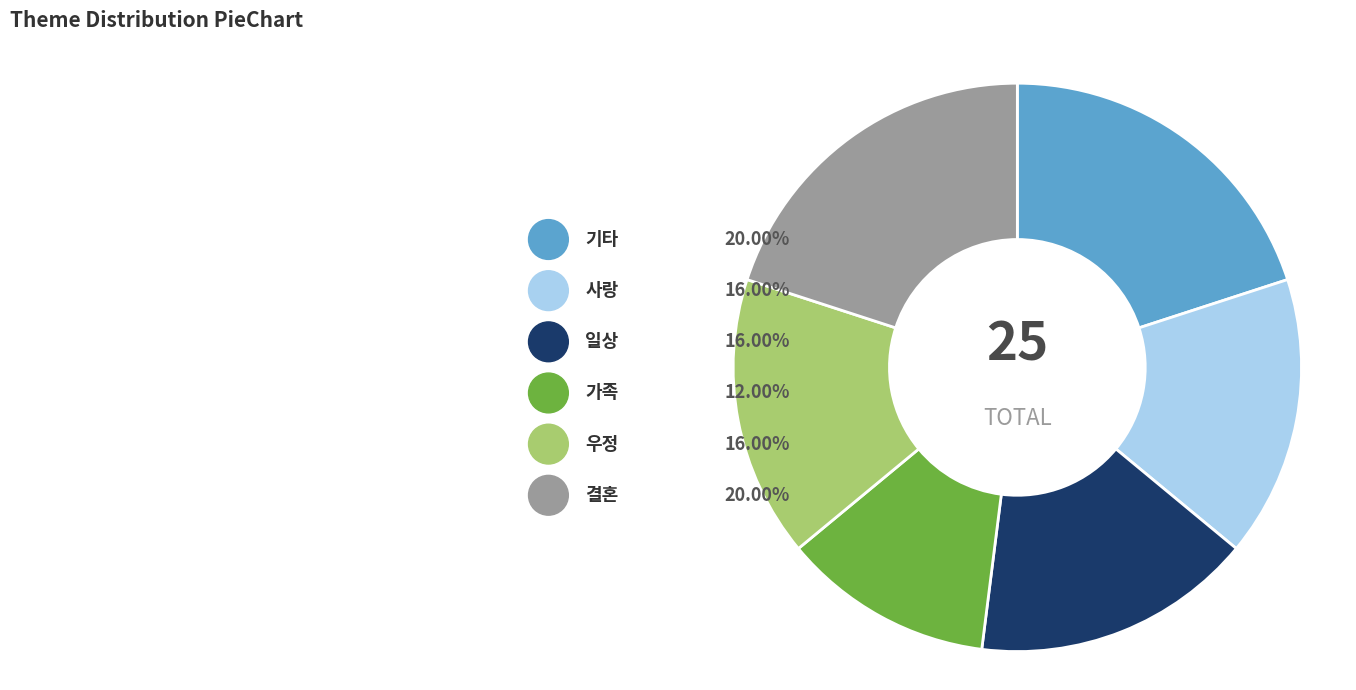

To the nearest percent, what is the difference between the largest and smallest slice percentages?

8%